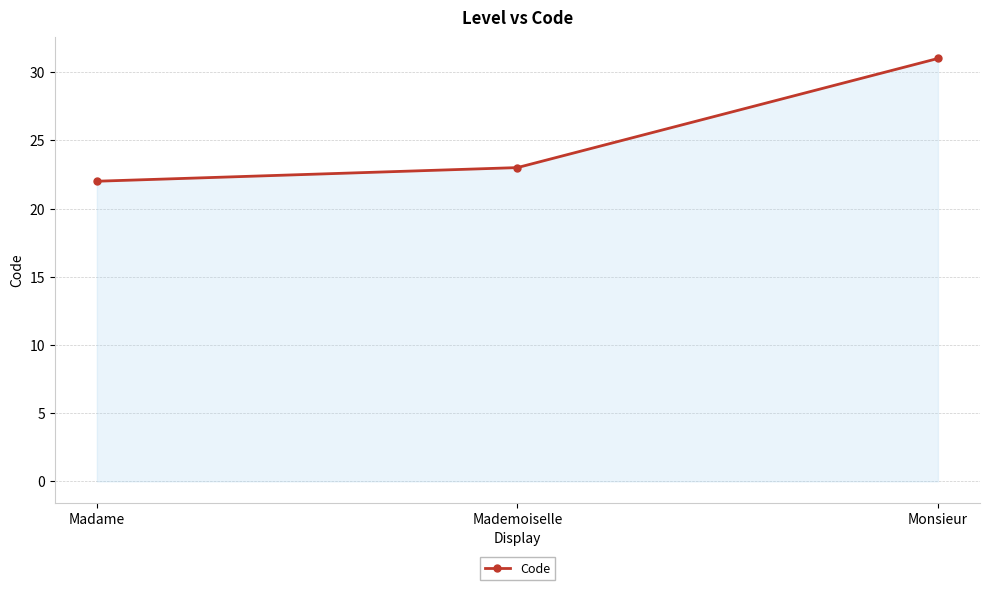

Where is the data nearest to the value 26?

Mademoiselle